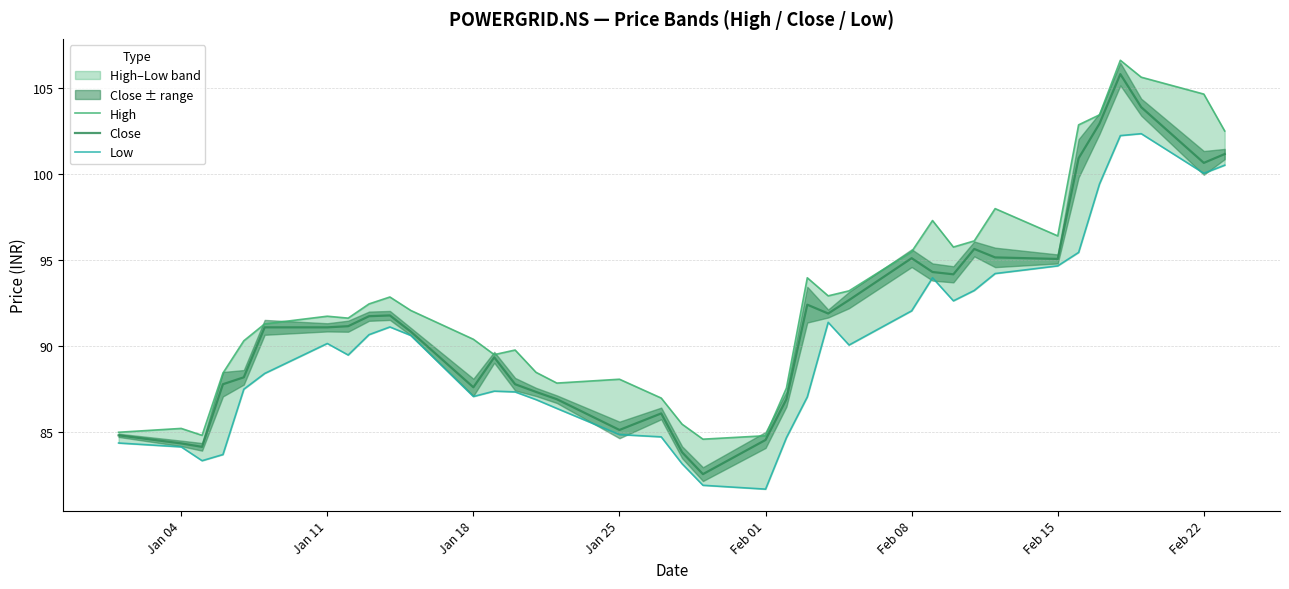

What is the sum of all High values?

3433.8